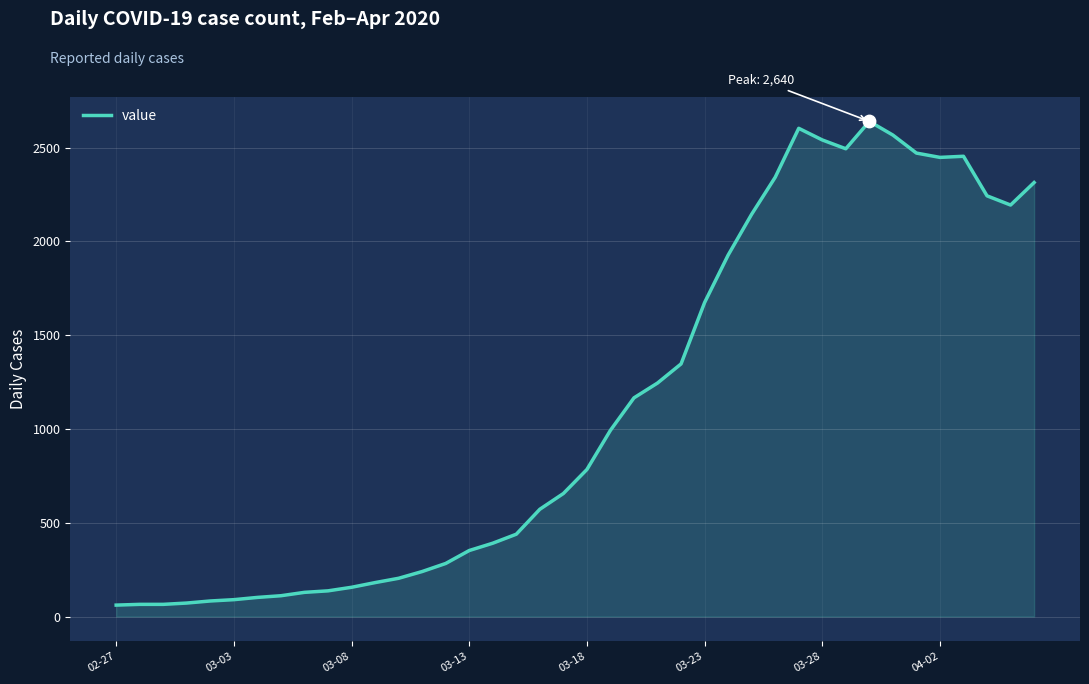

What is the maximum value shown in the chart?

2640